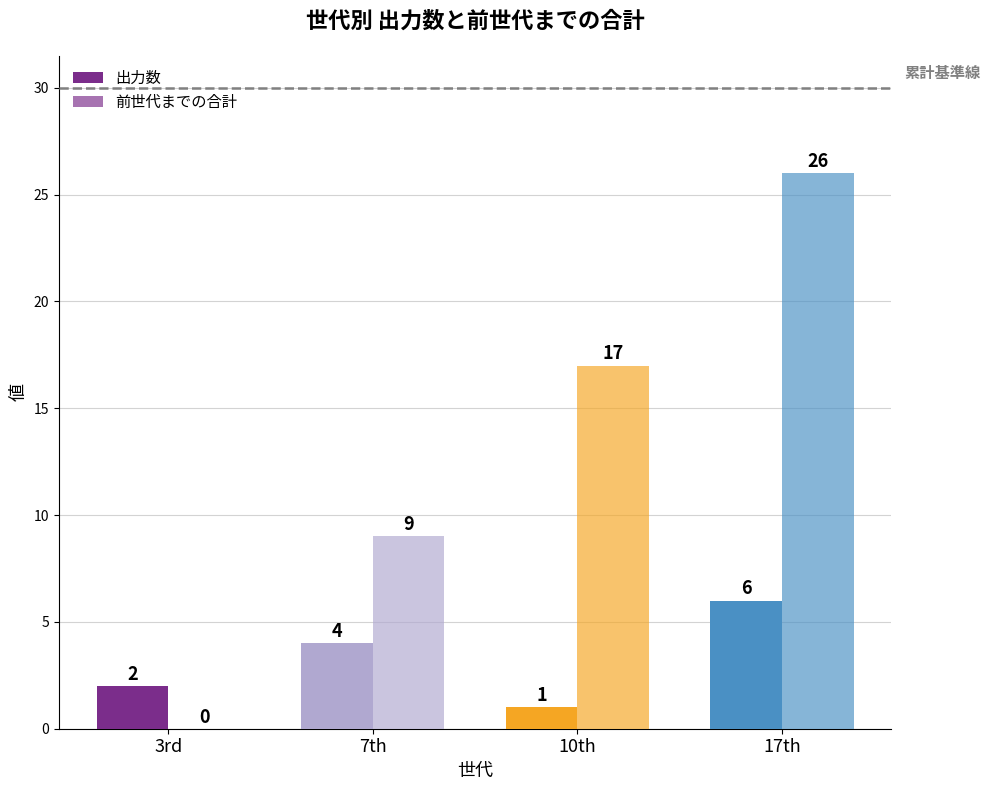

At which label does 出力数 reach its peak?

17th